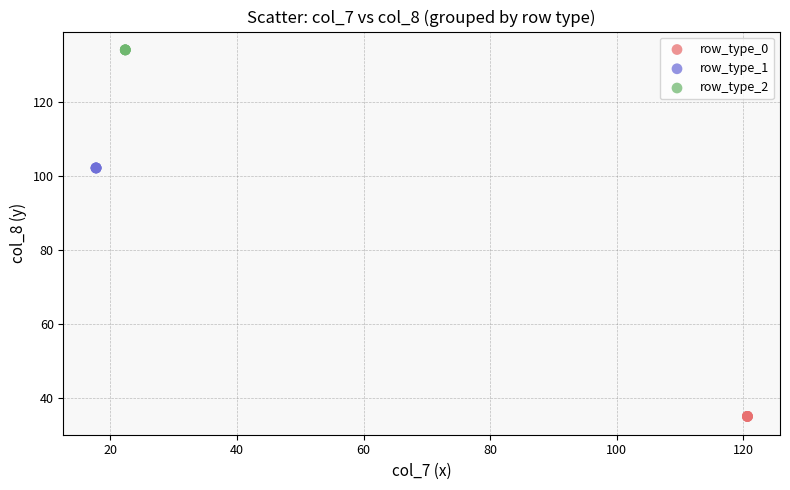

Which series reaches the maximum Y coordinate?

row_type_2